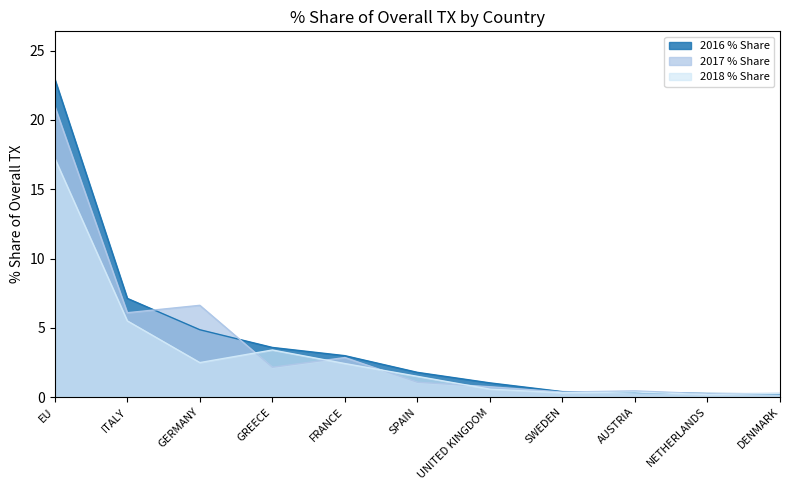

Which category has the highest value across all series?

EU